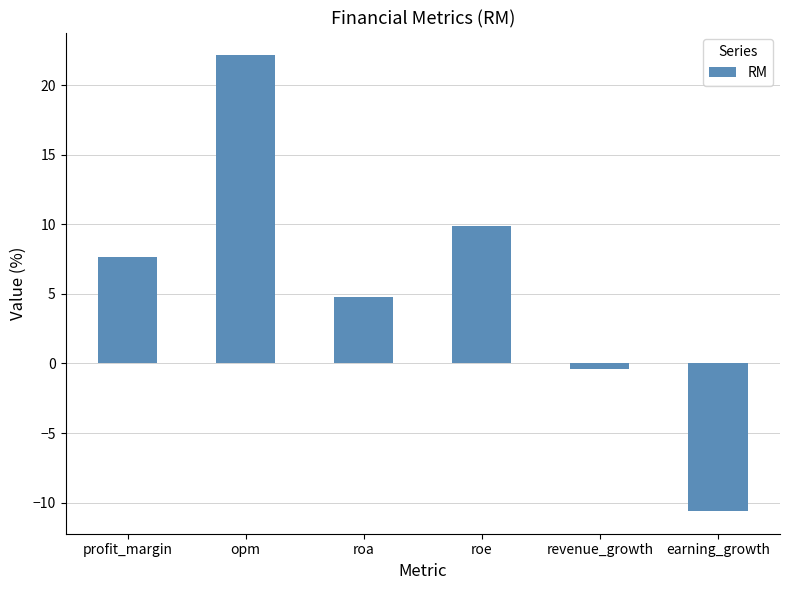

What is the difference between the second highest and minimum values?

20.5